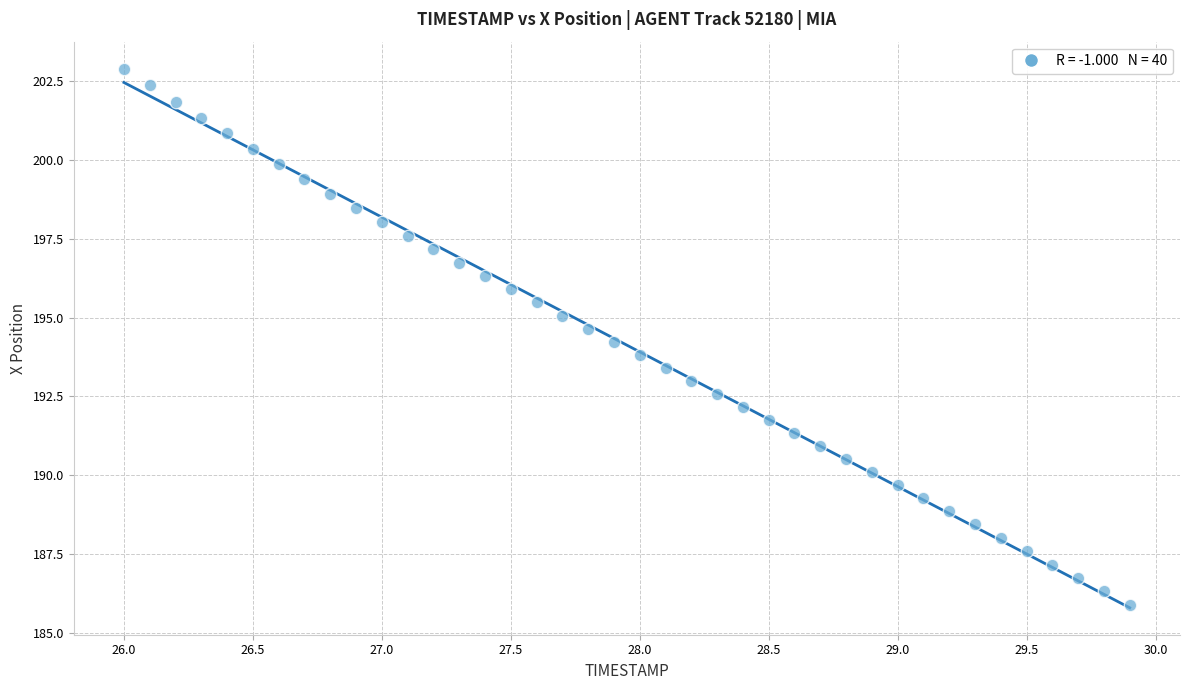

What is the range of Y values (max minus min)?

17.0